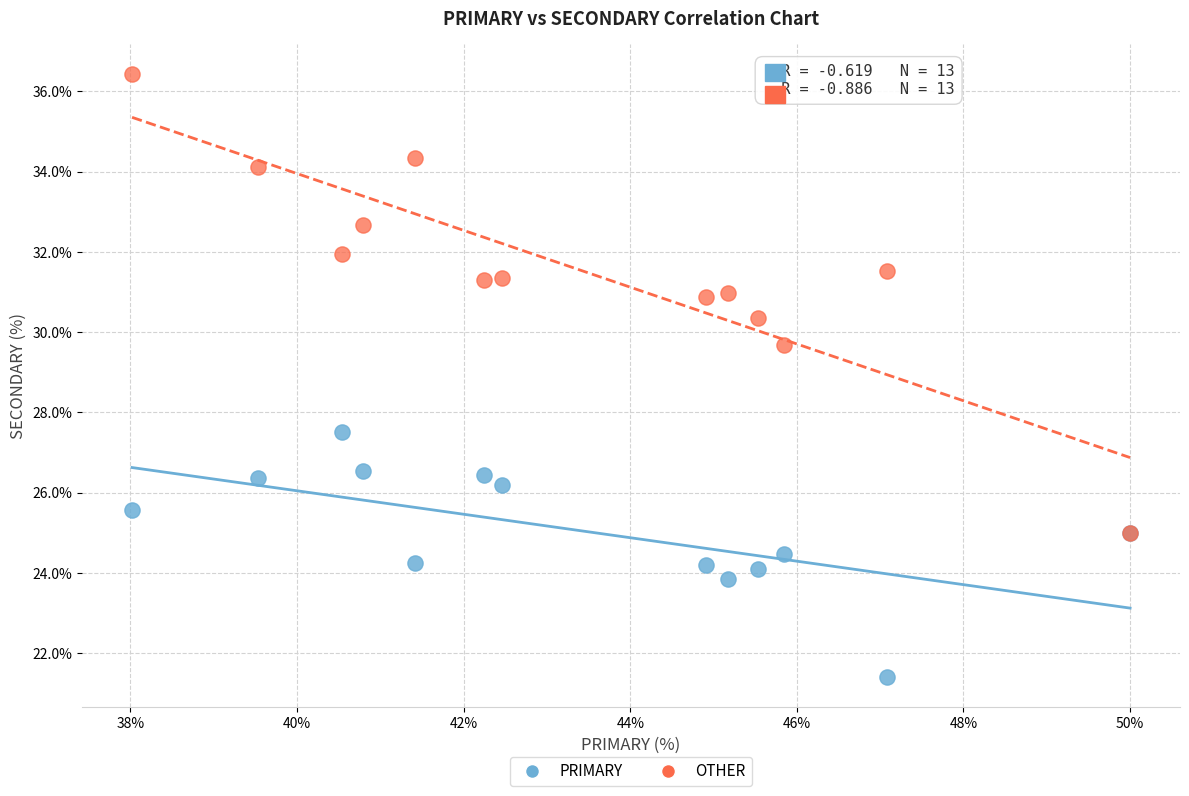

Which series has the widest spread of Y values?

OTHER